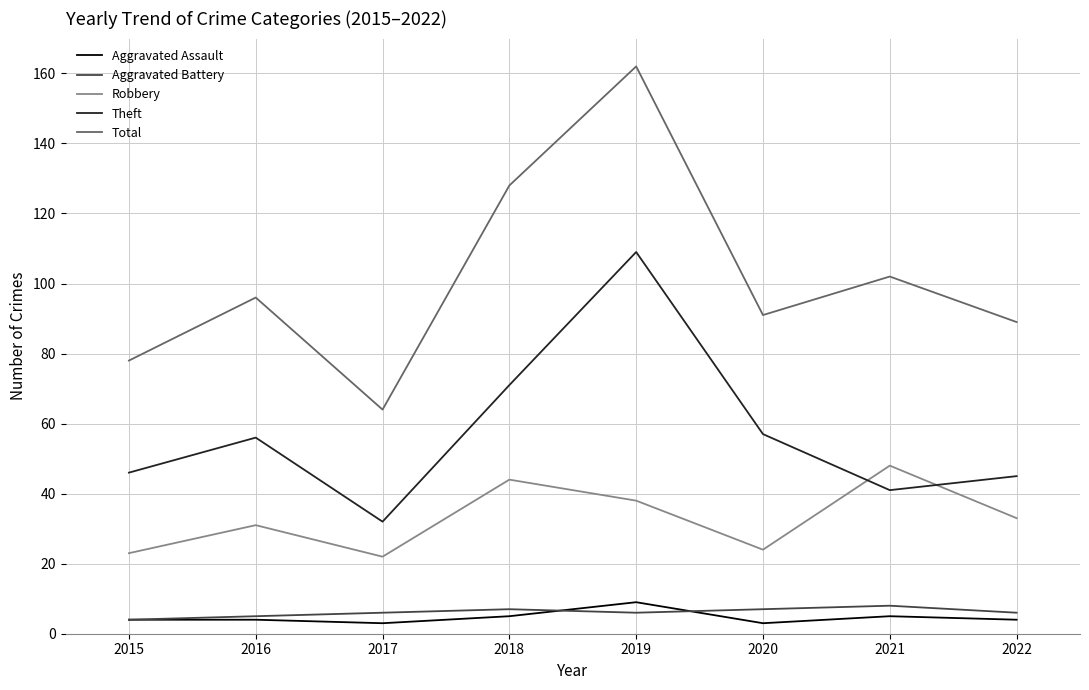

At which category does the chart reach its peak across all series?

2019